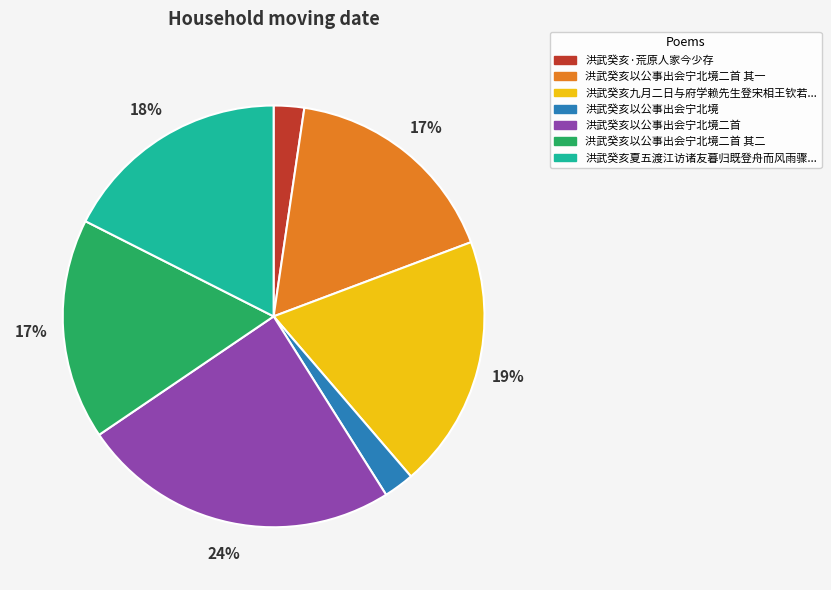

Does any single category account for the majority?

No